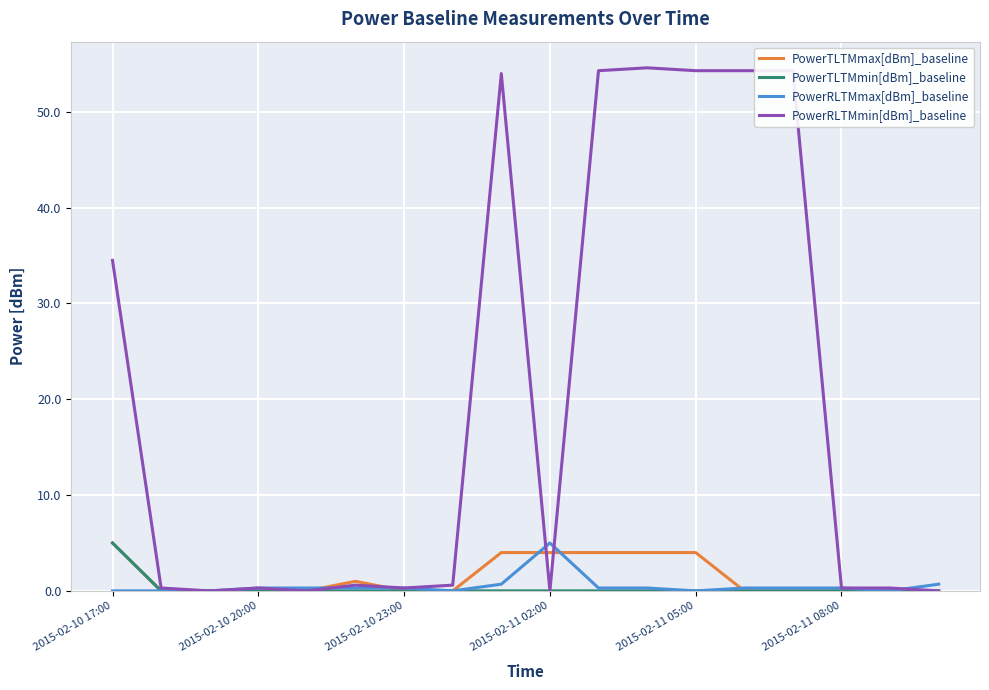

What is the maximum value shown in the chart?

54.6